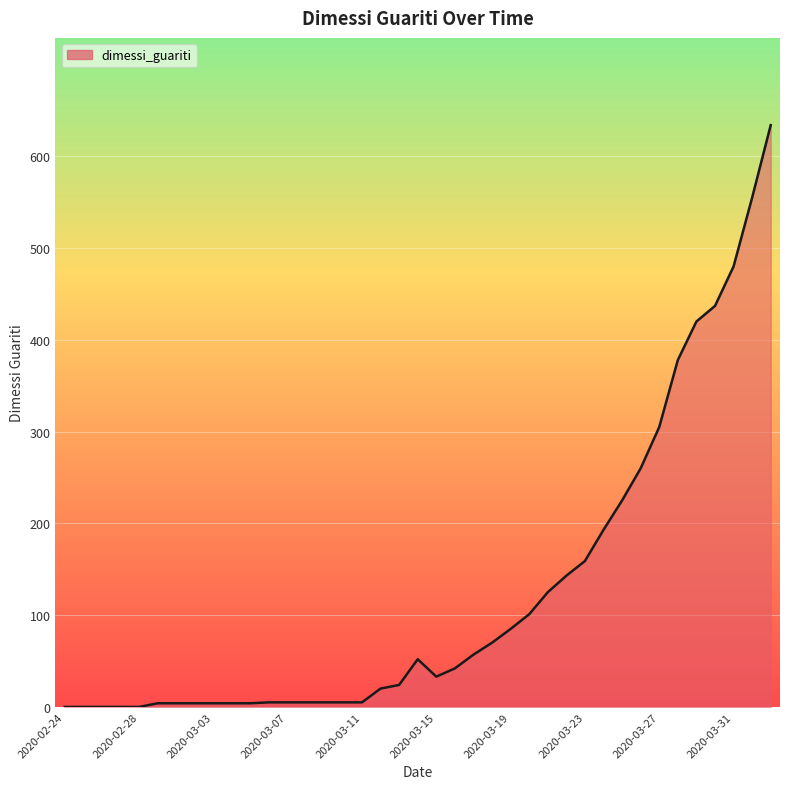

What is the maximum value shown in the chart?

634